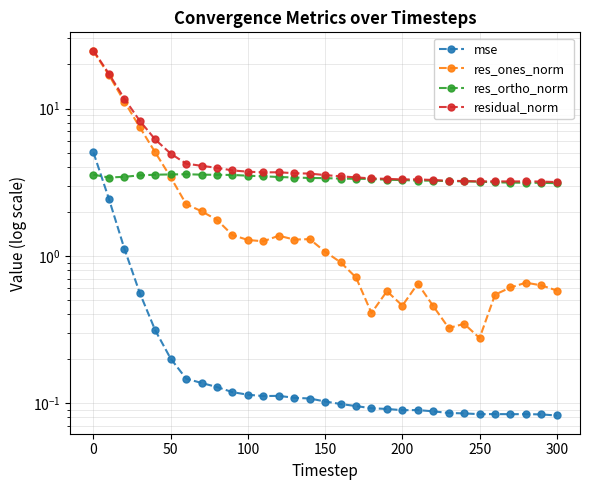

Is the value of res_ones_norm at 50 greater than the value of mse at 26?

Yes